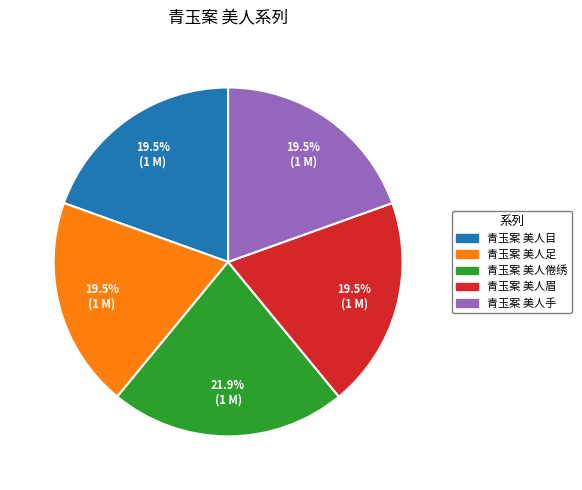

Which category has the biggest portion of the pie?

青玉案 美人倦绣